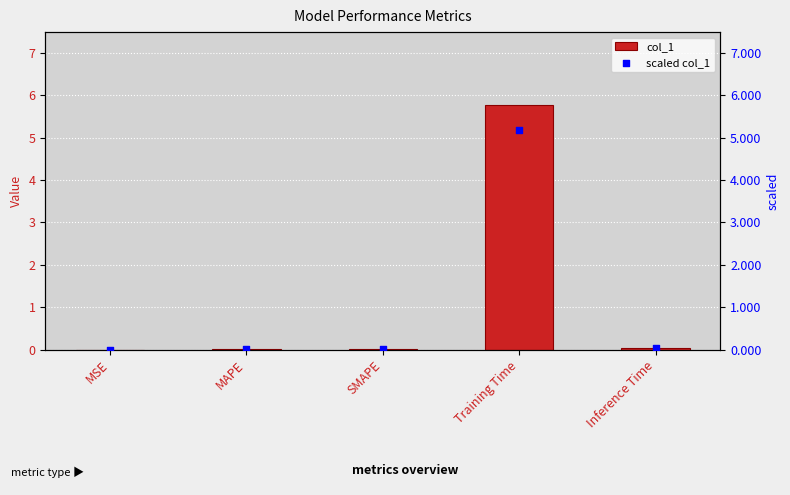

Which series has the largest Y range (max minus min)?

col_1